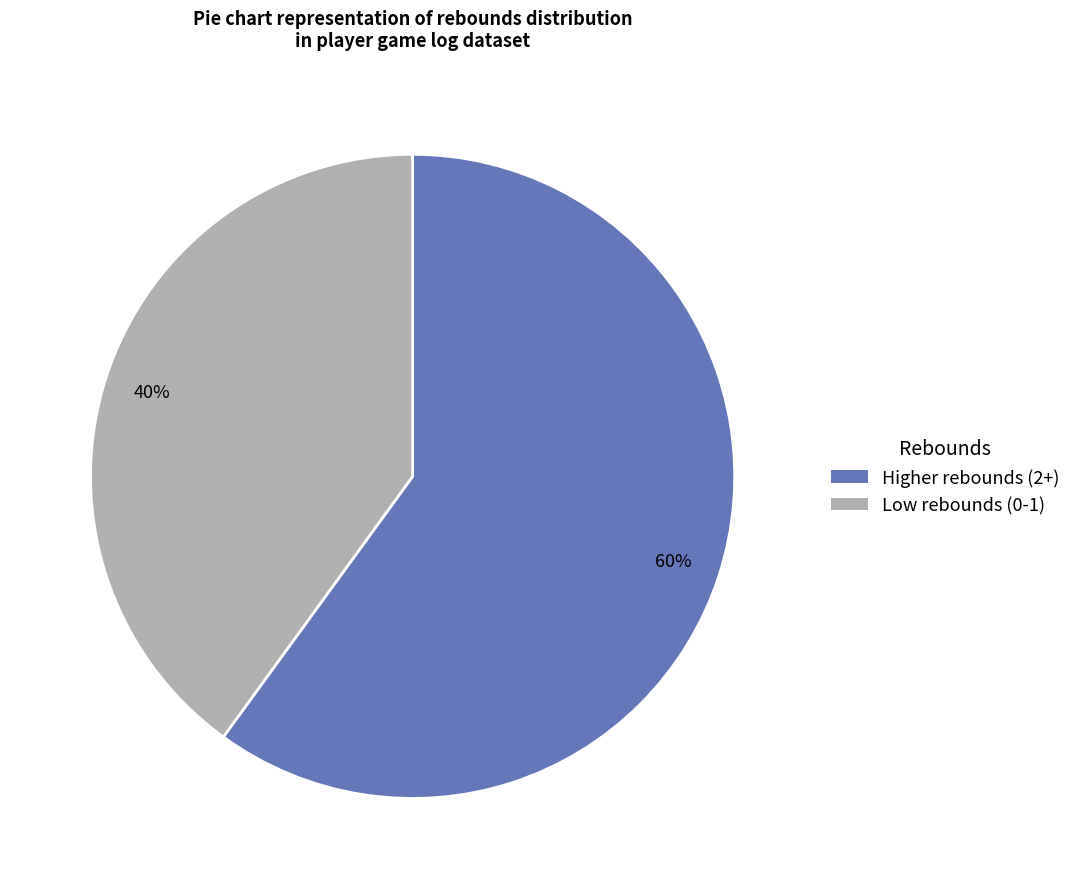

How many slices are in this pie chart?

2